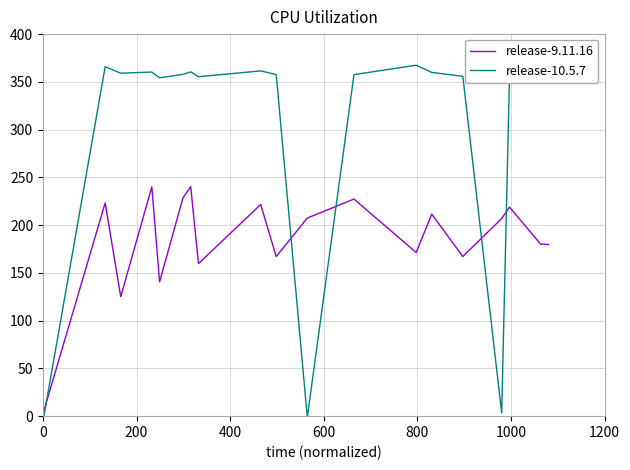

True or false: release-10.5.7 has a value of 583.9 at 400.

False